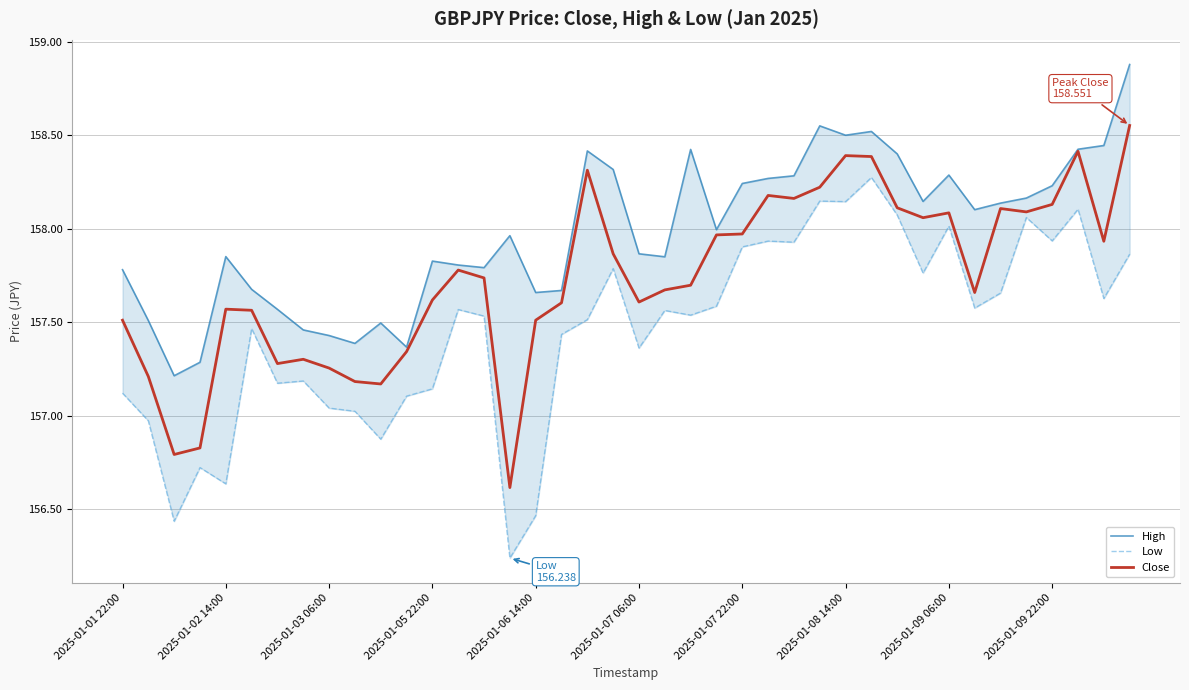

What are all the series names shown in the legend?

High, Low, Close